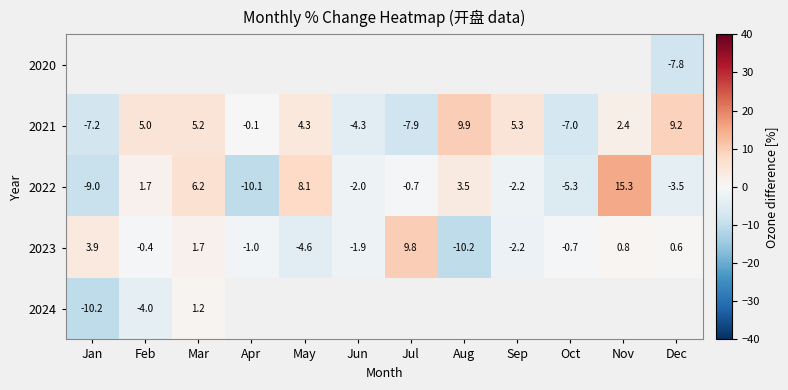

At which label is 2022 closest to 2?

Feb